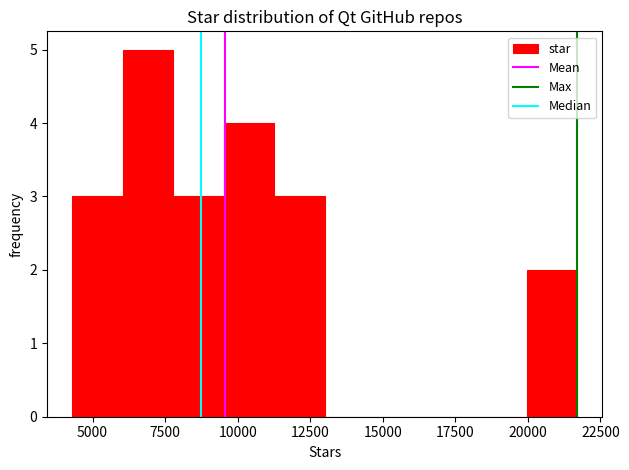

Read against the x-axis, roughly where is the centre of the tallest bar?

7000